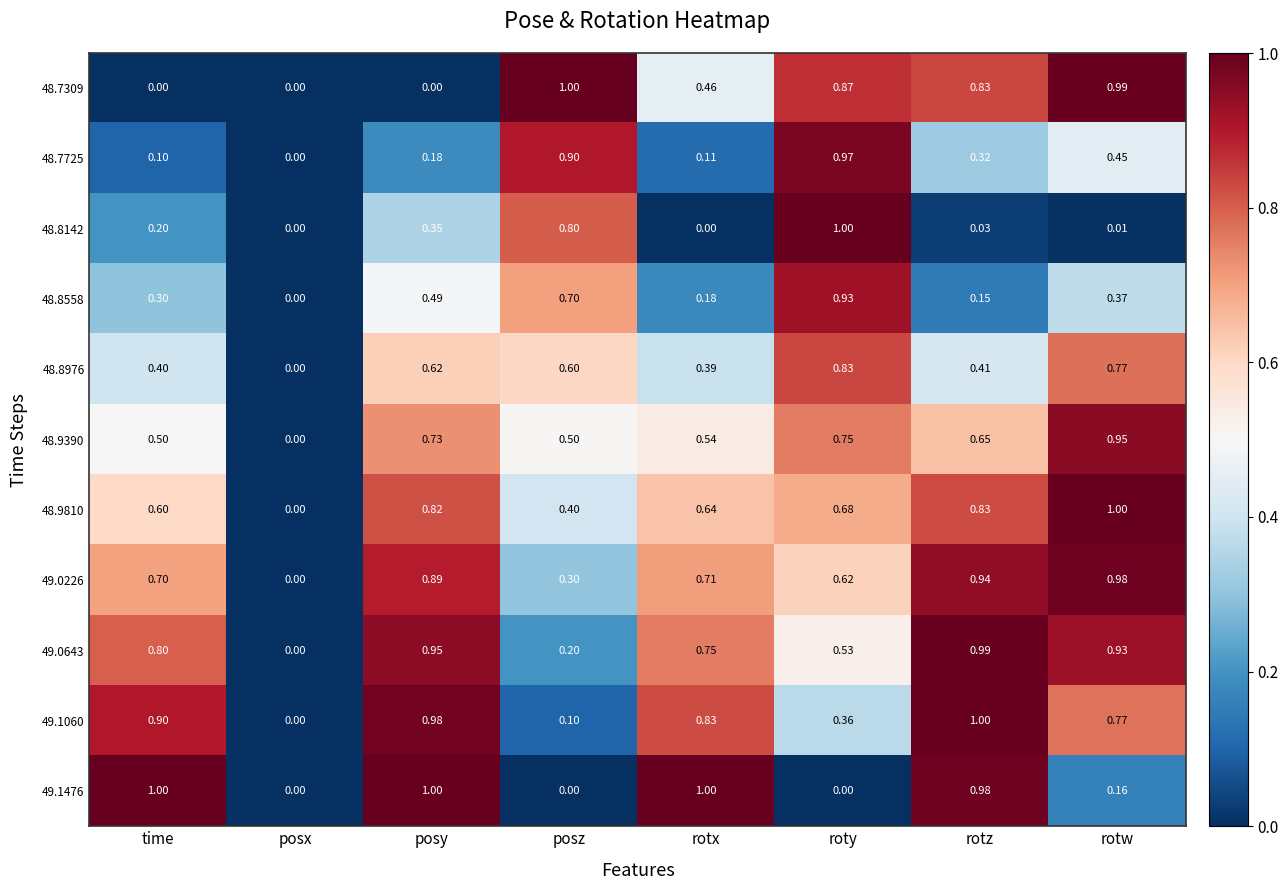

Is the value of 48.9810 at time greater than the value of 48.9390 at rotz?

No